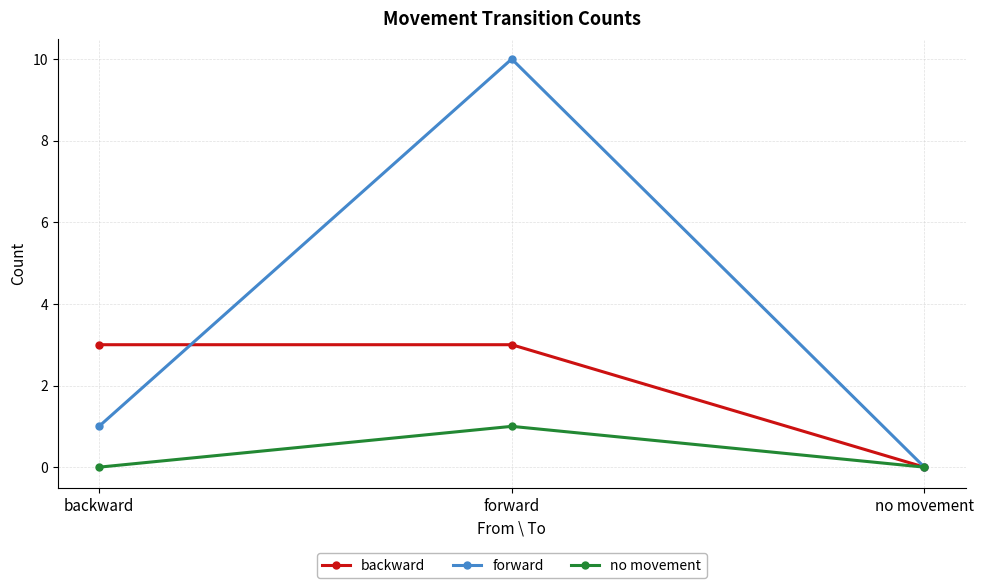

Is the value of no movement at no movement greater than the value of forward at backward?

No